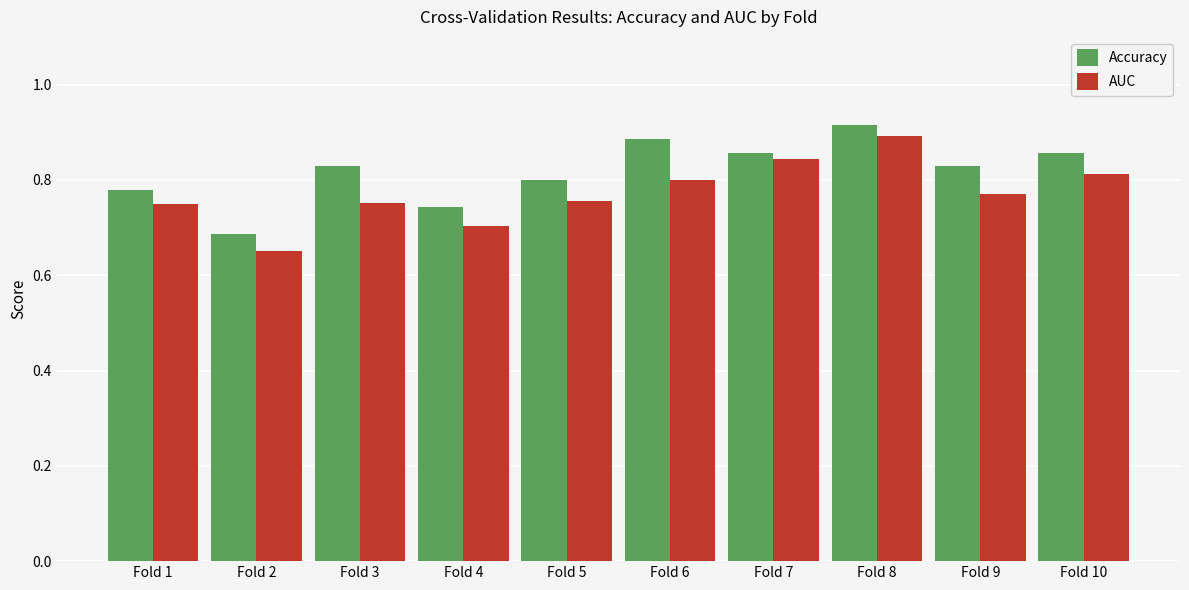

At which label does Accuracy reach its peak?

Fold 8